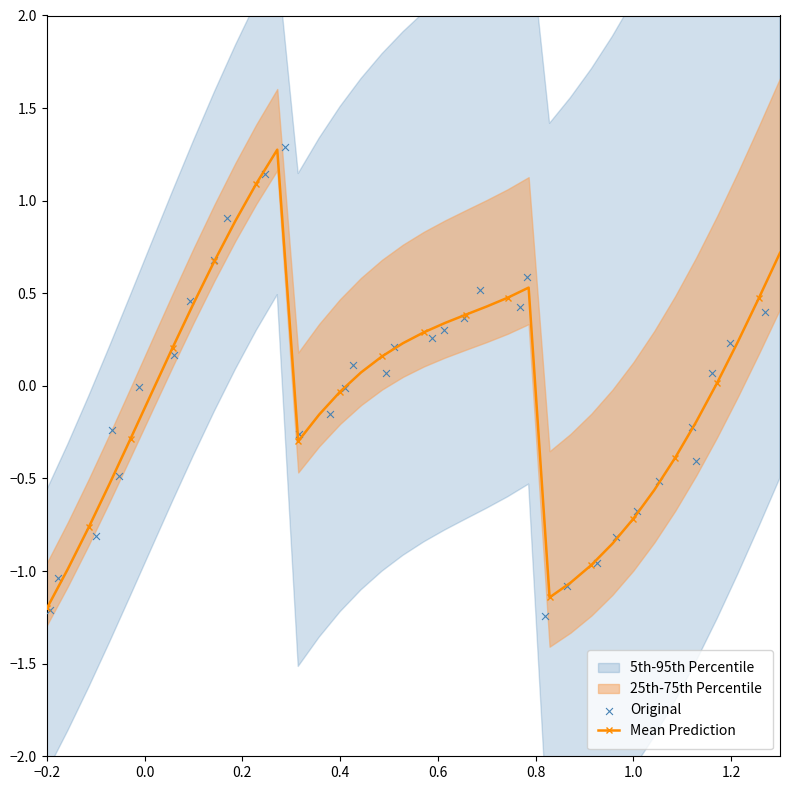

Which series reaches the maximum Y coordinate?

Original